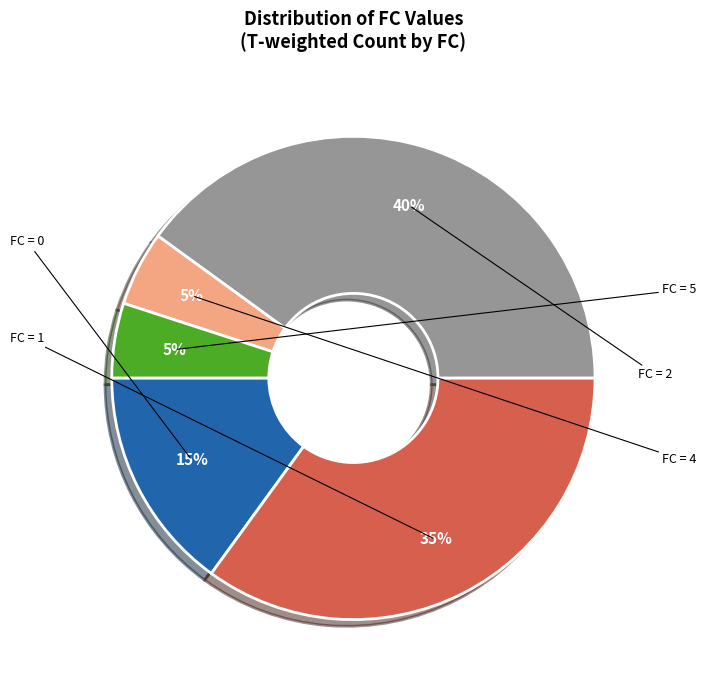

How many segments does this pie chart have?

5